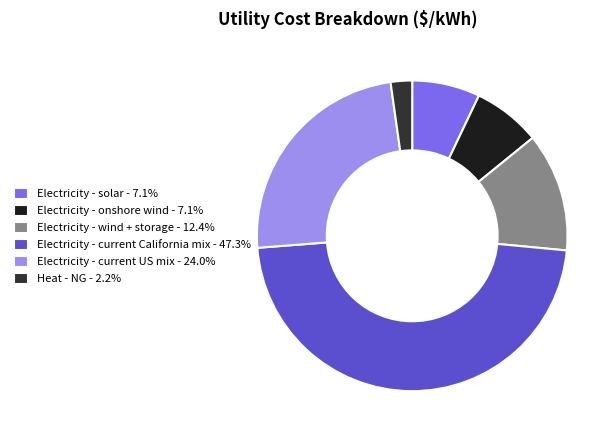

To the nearest percent, what percentage of the pie is Electricity - onshore wind?

7%